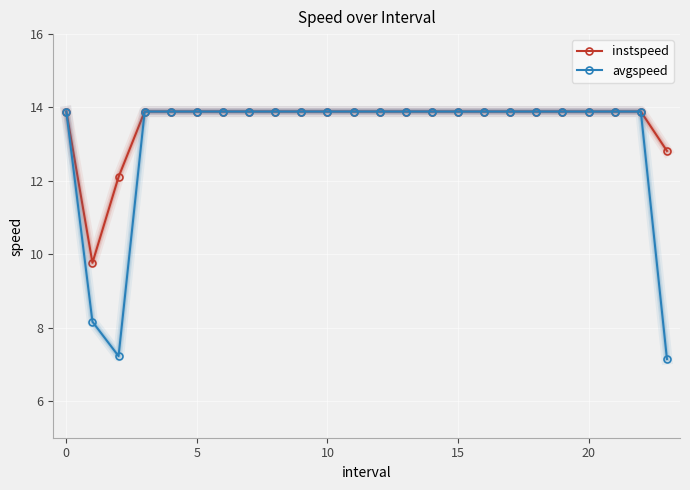

What is the sum of all instspeed values?

326.4